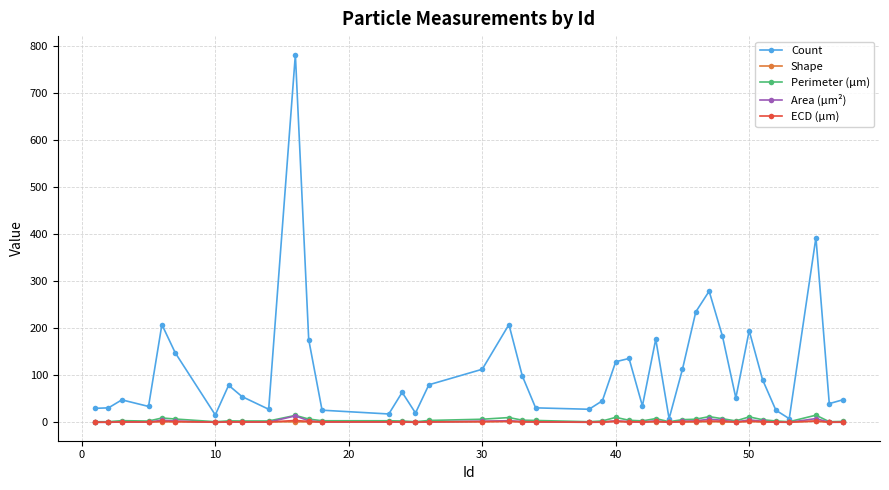

Which series has the largest total across all categories?

Count